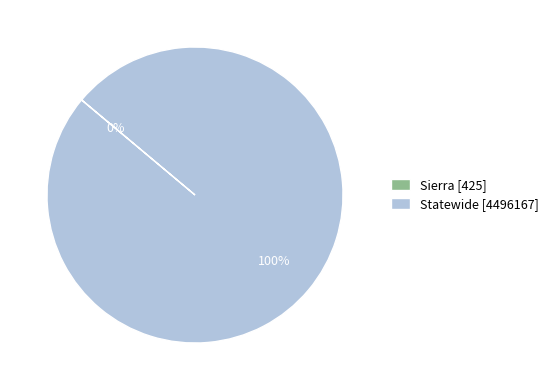

To the nearest percent, what is the difference between the largest and smallest slice percentages?

100%